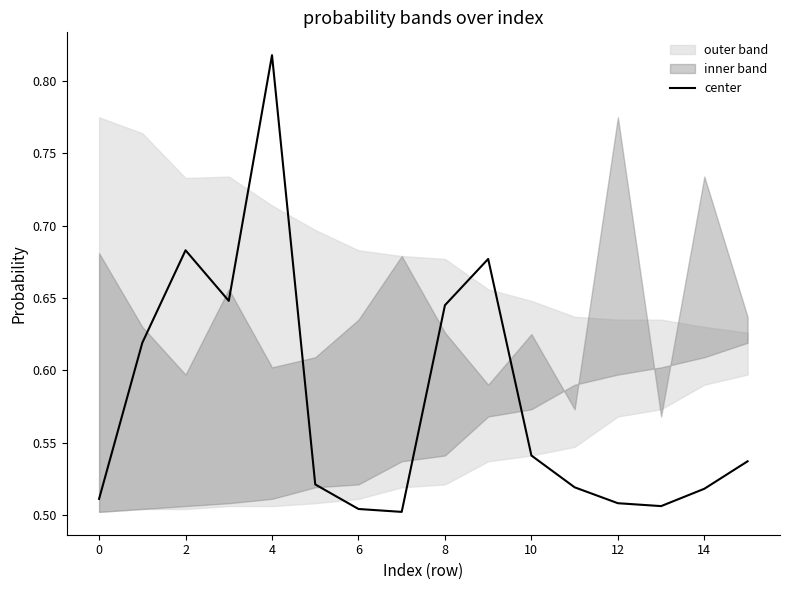

At which label does center reach its peak?

4